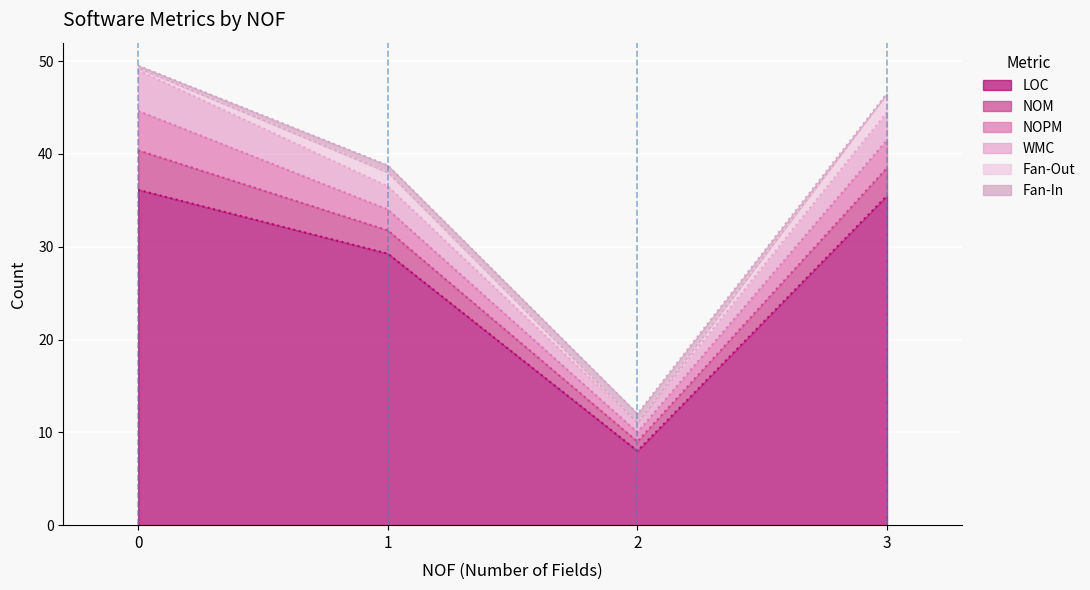

Does the chart display data point markers on the line(s)?

No